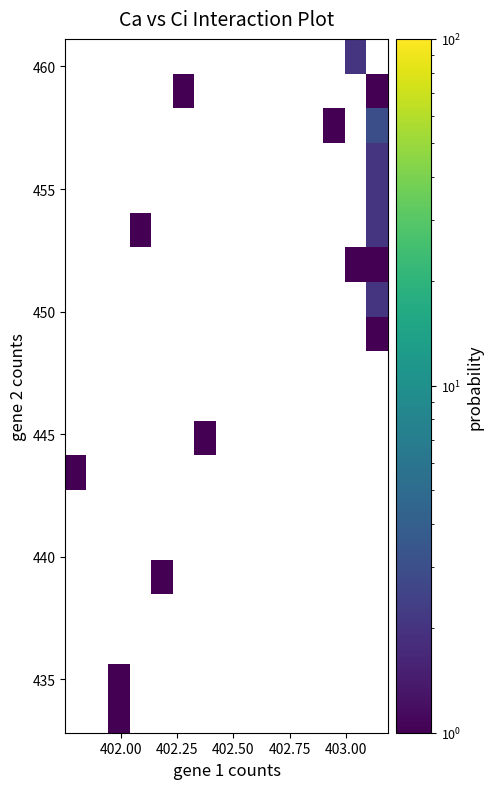

What is the smallest value displayed?

1.0